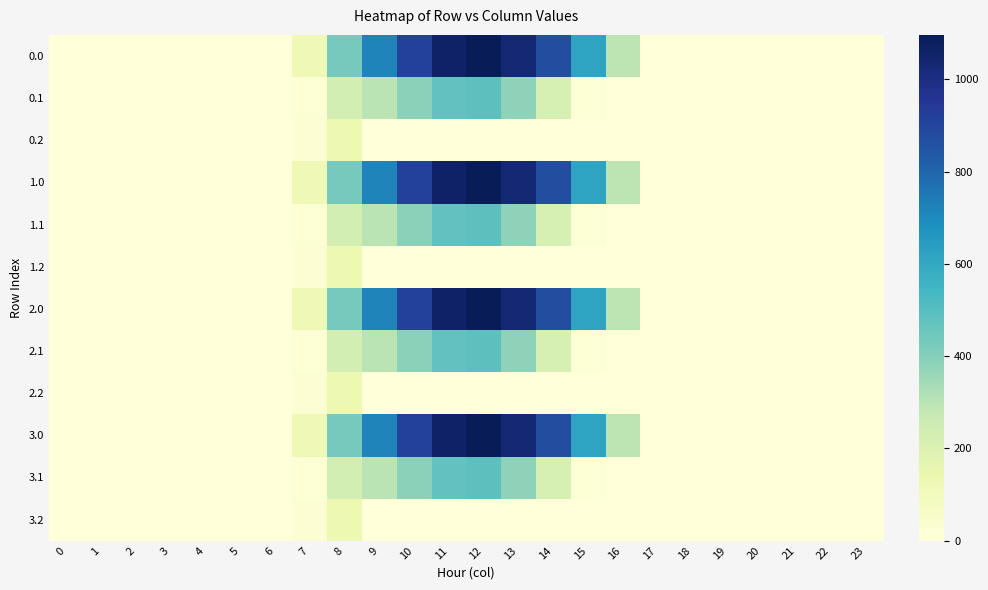

Reading right to left, what are all the values shown in this chart?

0.0: 23=0.0	22=0.0	21=0.0	20=0.0	19=0.0	18=0.0	17=0.0	16=294.5	15=615.9	14=870.6	13=1032.9	12=1096.7	11=1060.3	10=916.2	9=716.9	8=430.3	7=120.6	6=0.0	5=0.0	4=0.0	3=0.0	2=0.0	1=0.0	0=0.0
0.1: 23=0.0	22=0.0	21=0.0	20=0.0	19=0.0	18=0.0	17=0.0	16=0.0	15=17.3	14=219.2	13=382.7	12=485.4	11=471.7	10=388.1	9=295.9	8=227.5	7=17.7	6=0.0	5=0.0	4=0.0	3=0.0	2=0.0	1=0.0	0=0.0
0.2: 23=0.0	22=0.0	21=0.0	20=0.0	19=0.0	18=0.0	17=0.0	16=0.0	15=0.0	14=0.0	13=0.0	12=0.0	11=0.0	10=0.0	9=0.0	8=134.2	7=22.3	6=0.0	5=0.0	4=0.0	3=0.0	2=0.0	1=0.0	0=0.0
1.0: 23=0.0	22=0.0	21=0.0	20=0.0	19=0.0	18=0.0	17=0.0	16=294.5	15=615.9	14=870.6	13=1032.9	12=1096.7	11=1060.3	10=916.2	9=716.9	8=430.3	7=120.6	6=0.0	5=0.0	4=0.0	3=0.0	2=0.0	1=0.0	0=0.0
1.1: 23=0.0	22=0.0	21=0.0	20=0.0	19=0.0	18=0.0	17=0.0	16=0.0	15=17.3	14=219.2	13=382.7	12=485.4	11=471.7	10=388.1	9=295.9	8=227.5	7=17.7	6=0.0	5=0.0	4=0.0	3=0.0	2=0.0	1=0.0	0=0.0
1.2: 23=0.0	22=0.0	21=0.0	20=0.0	19=0.0	18=0.0	17=0.0	16=0.0	15=0.0	14=0.0	13=0.0	12=0.0	11=0.0	10=0.0	9=0.0	8=134.2	7=22.3	6=0.0	5=0.0	4=0.0	3=0.0	2=0.0	1=0.0	0=0.0
2.0: 23=0.0	22=0.0	21=0.0	20=0.0	19=0.0	18=0.0	17=0.0	16=294.5	15=615.9	14=870.6	13=1032.9	12=1096.7	11=1060.3	10=916.2	9=716.9	8=430.3	7=120.6	6=0.0	5=0.0	4=0.0	3=0.0	2=0.0	1=0.0	0=0.0
2.1: 23=0.0	22=0.0	21=0.0	20=0.0	19=0.0	18=0.0	17=0.0	16=0.0	15=17.3	14=219.2	13=382.7	12=485.4	11=471.7	10=388.1	9=295.9	8=227.5	7=17.7	6=0.0	5=0.0	4=0.0	3=0.0	2=0.0	1=0.0	0=0.0
2.2: 23=0.0	22=0.0	21=0.0	20=0.0	19=0.0	18=0.0	17=0.0	16=0.0	15=0.0	14=0.0	13=0.0	12=0.0	11=0.0	10=0.0	9=0.0	8=134.2	7=22.3	6=0.0	5=0.0	4=0.0	3=0.0	2=0.0	1=0.0	0=0.0
3.0: 23=0.0	22=0.0	21=0.0	20=0.0	19=0.0	18=0.0	17=0.0	16=294.5	15=615.9	14=870.6	13=1032.9	12=1096.7	11=1060.3	10=916.2	9=716.9	8=430.3	7=120.6	6=0.0	5=0.0	4=0.0	3=0.0	2=0.0	1=0.0	0=0.0
3.1: 23=0.0	22=0.0	21=0.0	20=0.0	19=0.0	18=0.0	17=0.0	16=0.0	15=17.3	14=219.2	13=382.7	12=485.4	11=471.7	10=388.1	9=295.9	8=227.5	7=17.7	6=0.0	5=0.0	4=0.0	3=0.0	2=0.0	1=0.0	0=0.0
3.2: 23=0.0	22=0.0	21=0.0	20=0.0	19=0.0	18=0.0	17=0.0	16=0.0	15=0.0	14=0.0	13=0.0	12=0.0	11=0.0	10=0.0	9=0.0	8=134.2	7=22.3	6=0.0	5=0.0	4=0.0	3=0.0	2=0.0	1=0.0	0=0.0